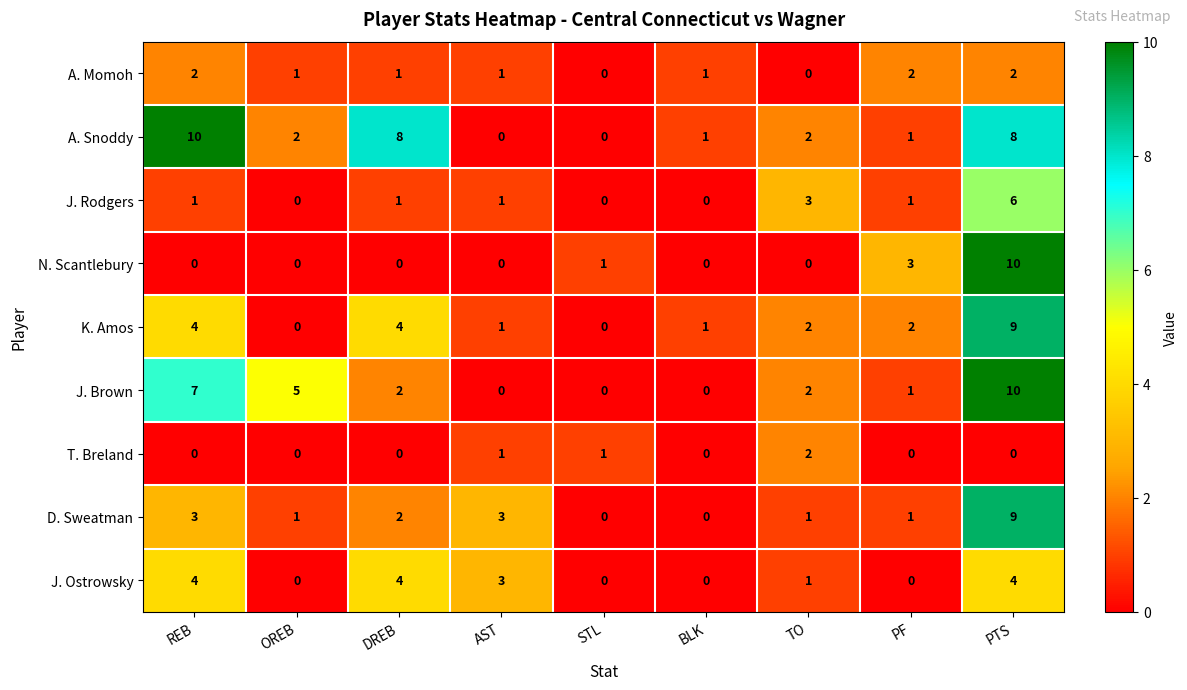

What is the maximum value for J. Rodgers?

6